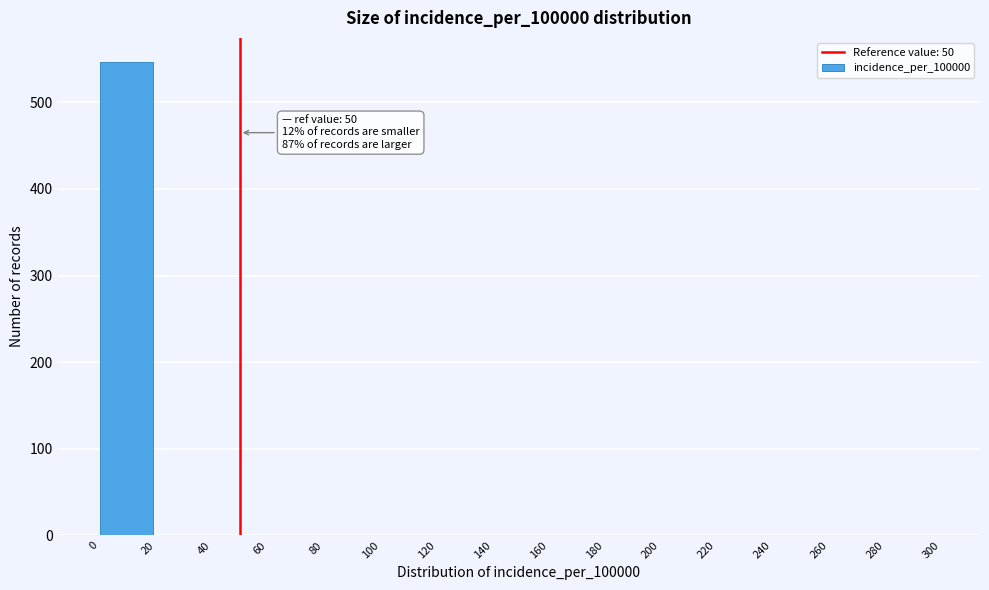

Which range on the x-axis has the tallest bar?

0 to 20